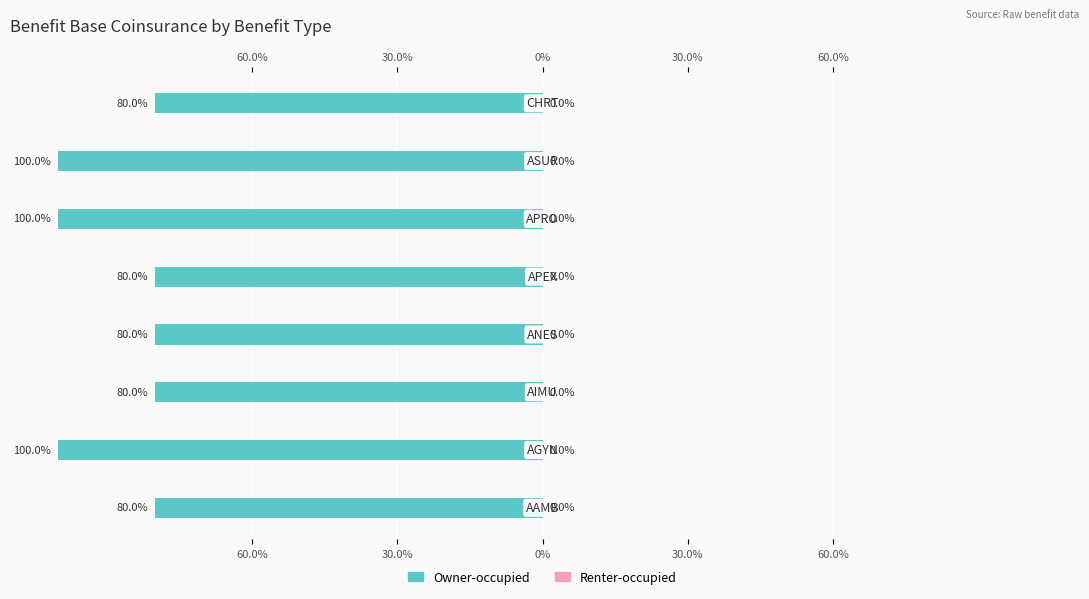

True or false: Owner-occupied has a value of -145.2 at 30.0%.

False